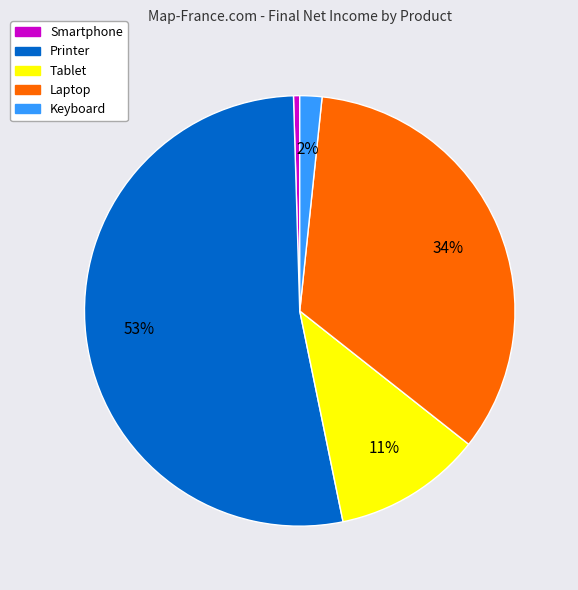

To the nearest percent, what is the average slice percentage?

20%